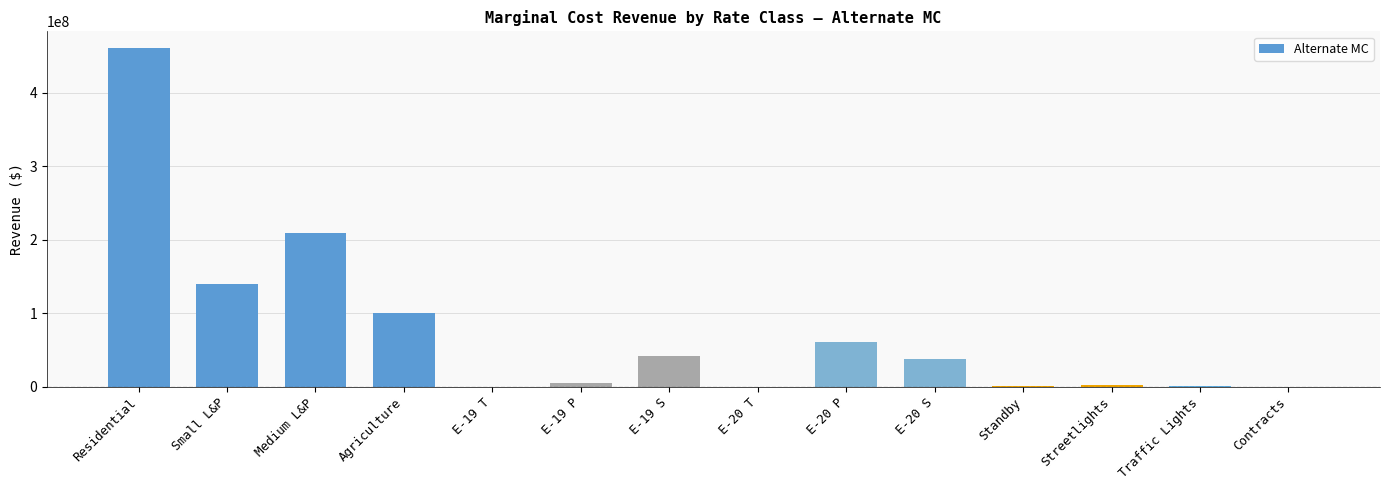

What is the difference between the values at Traffic Lights and Medium L&P?

209012938